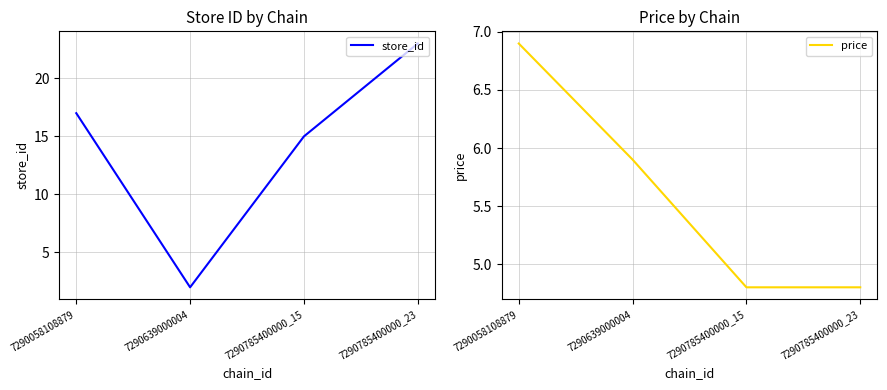

The value of store_id at 7290058108879 is 17.0. True or false?

True